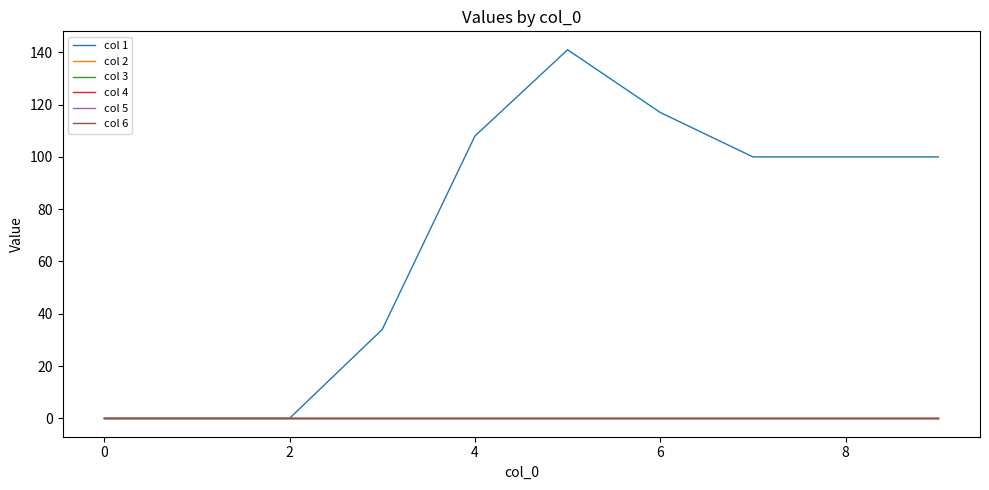

True or false: col 1 and col 6 cross at least once.

False